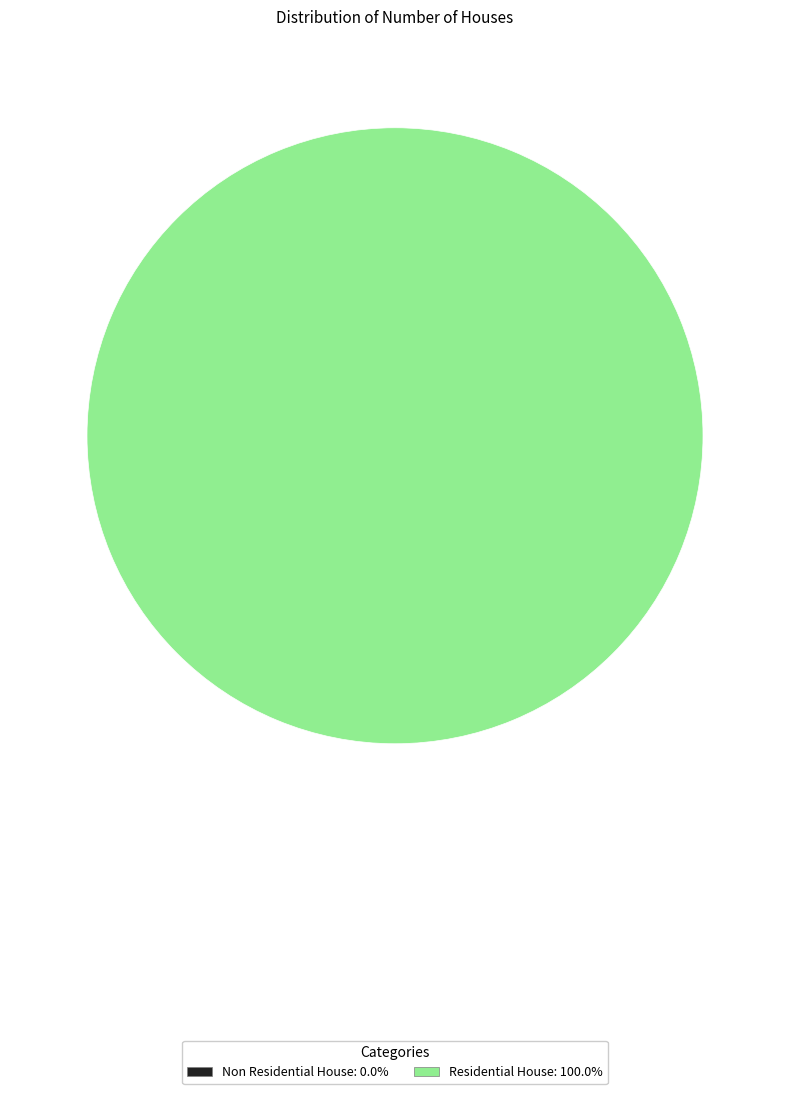

Is there a majority slice in this chart?

Yes